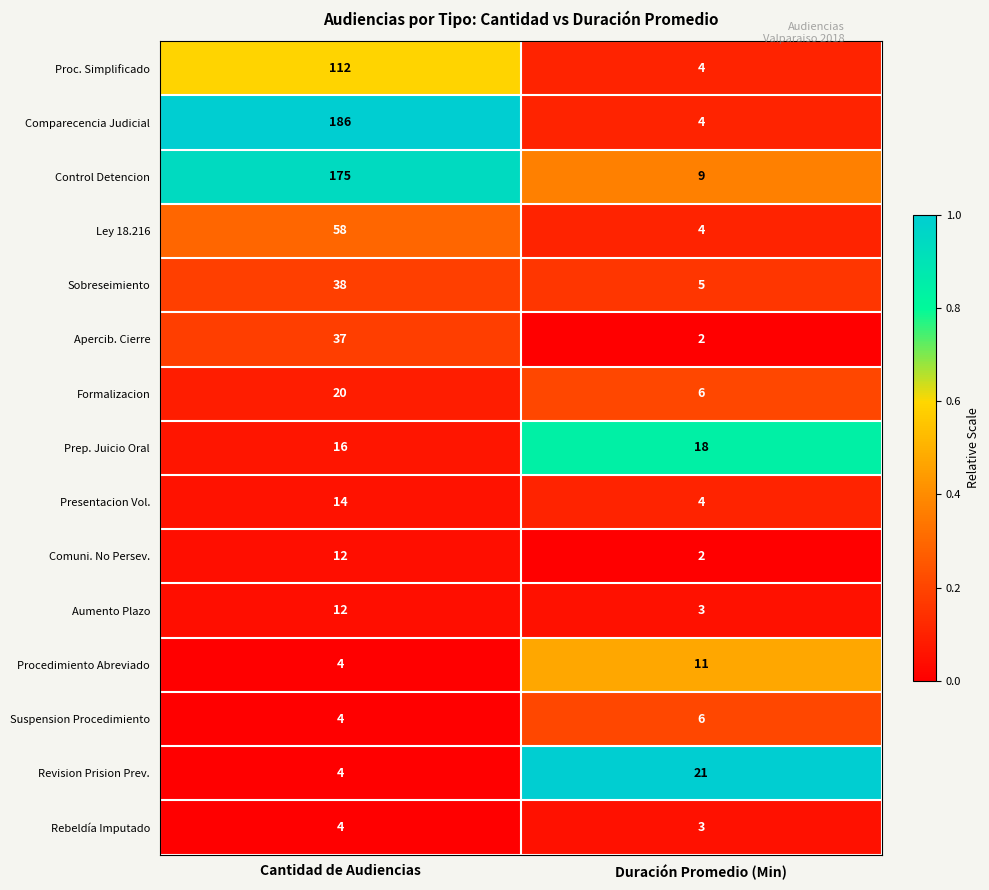

The Control Detencion series shows 283 at Cantidad de Audiencias. True or false?

False